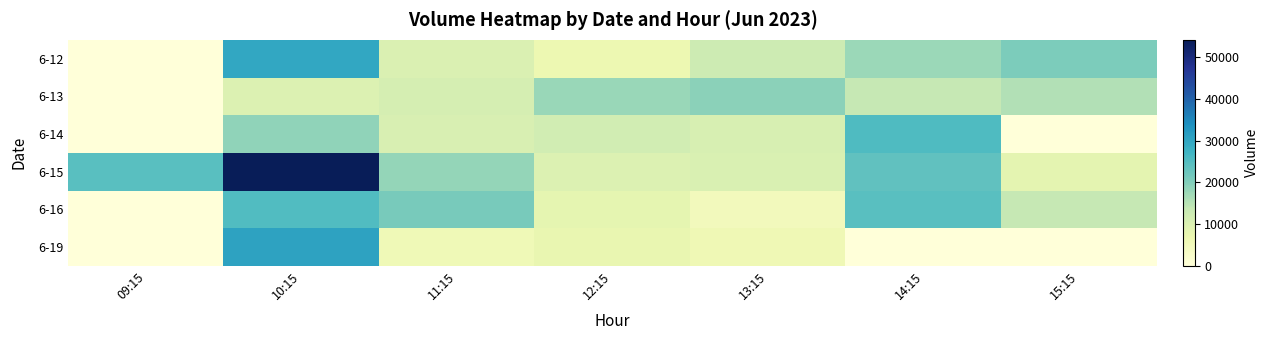

Count the number of categories in the chart.

7